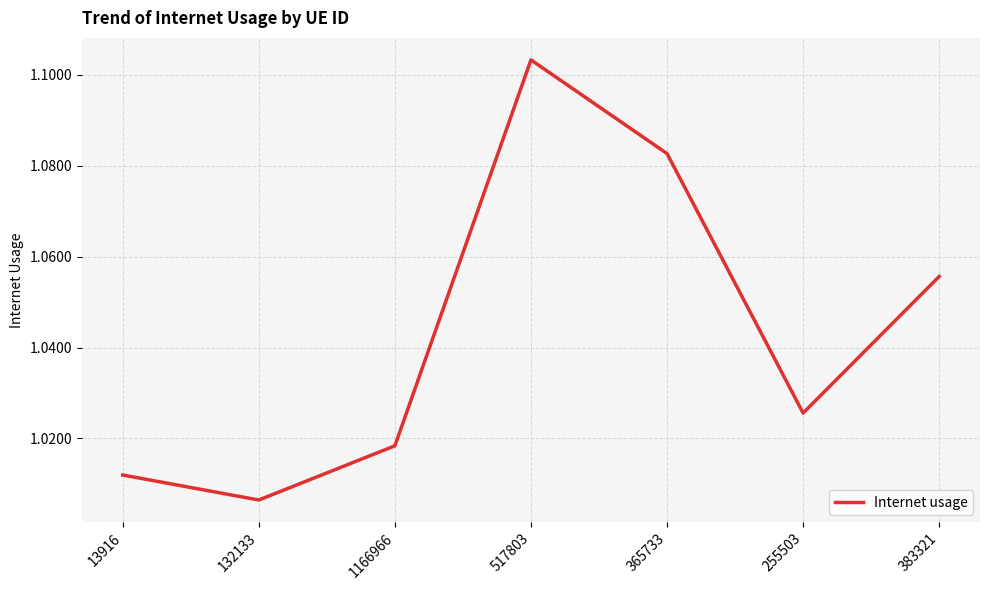

Between 517803 and 13916, which is larger?

517803